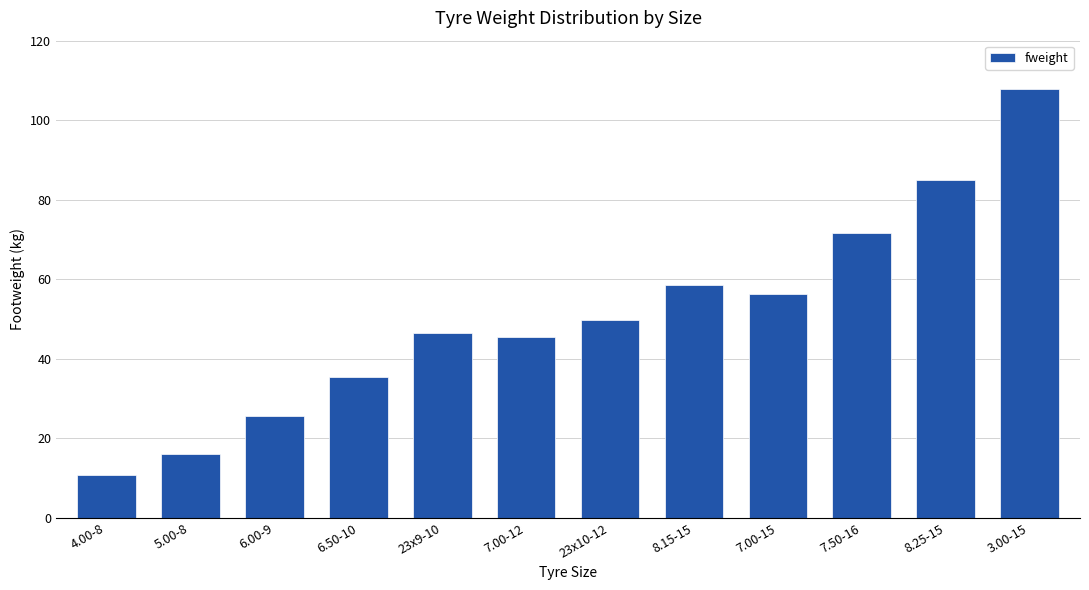

The value at 7.00-12 is 27.5. True or false?

False